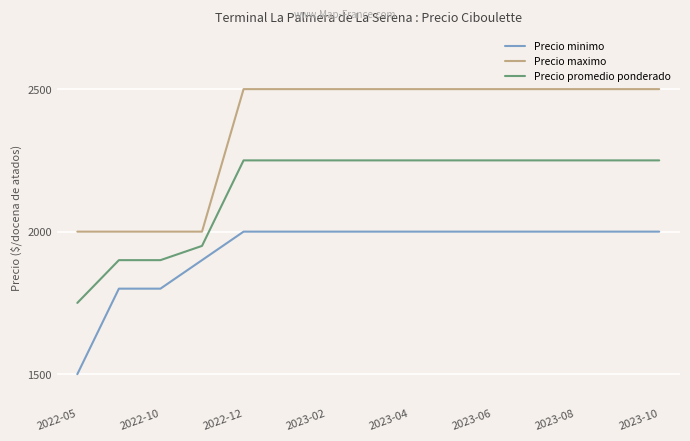

How many values in the Precio promedio ponderado series are below 2250?

4